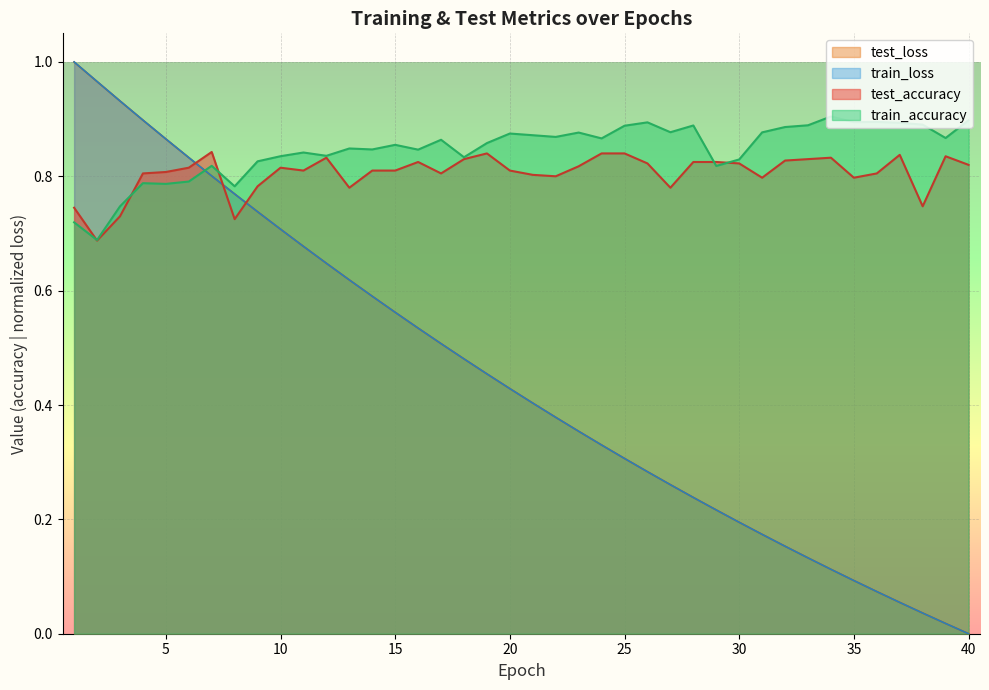

What is the difference between the maximum and minimum values in the test_loss series?

1.0